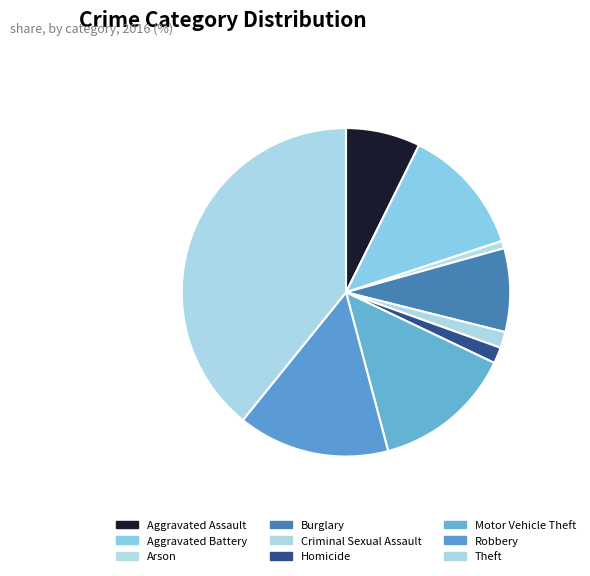

What percentage is the Robbery slice, to the nearest percent?

15%